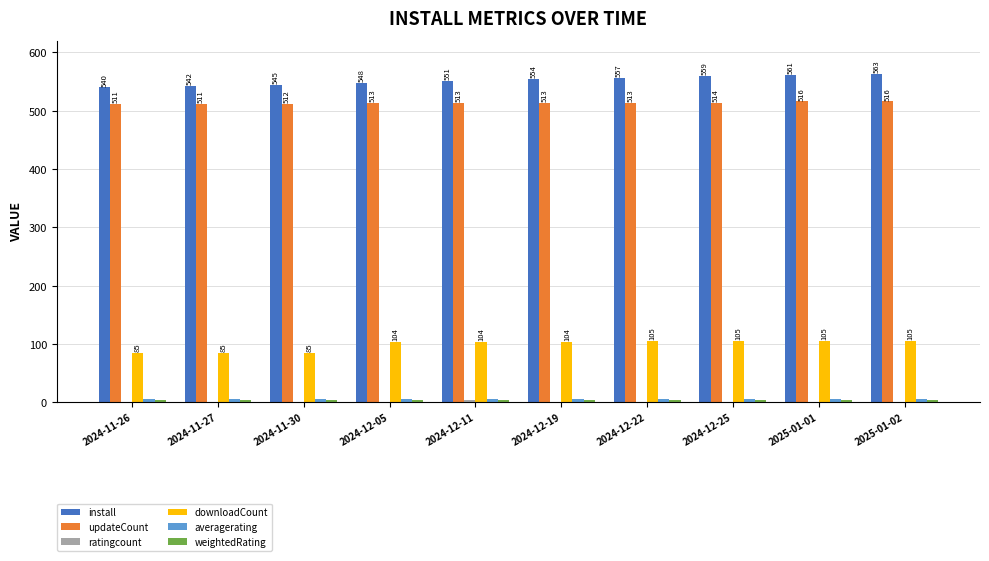

What is the sum of the install values at 2025-01-02 and 2024-12-25?

1122.0